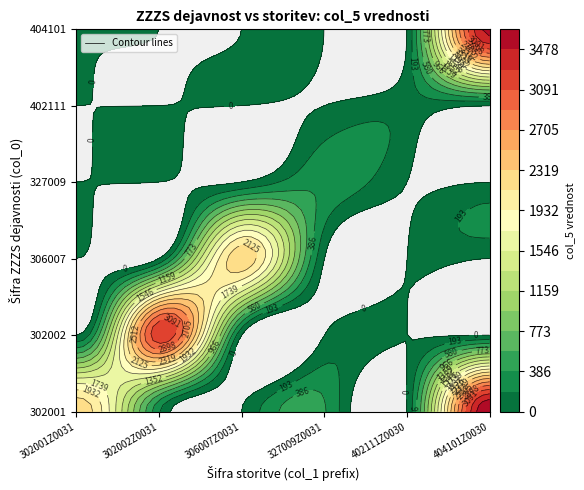

List the labels in order of 402111 value, smallest first.

302001Z0031, 302002Z0031, 306007Z0031, 327009Z0031, 404101Z0030, 402111Z0030